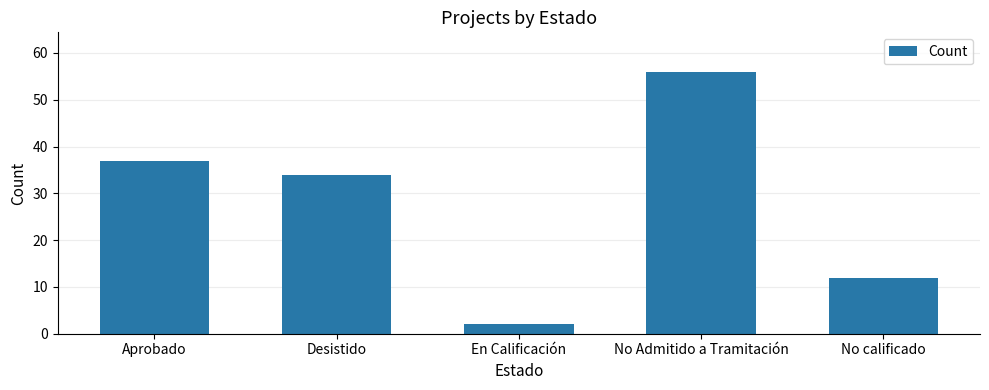

How many values are below 34?

2